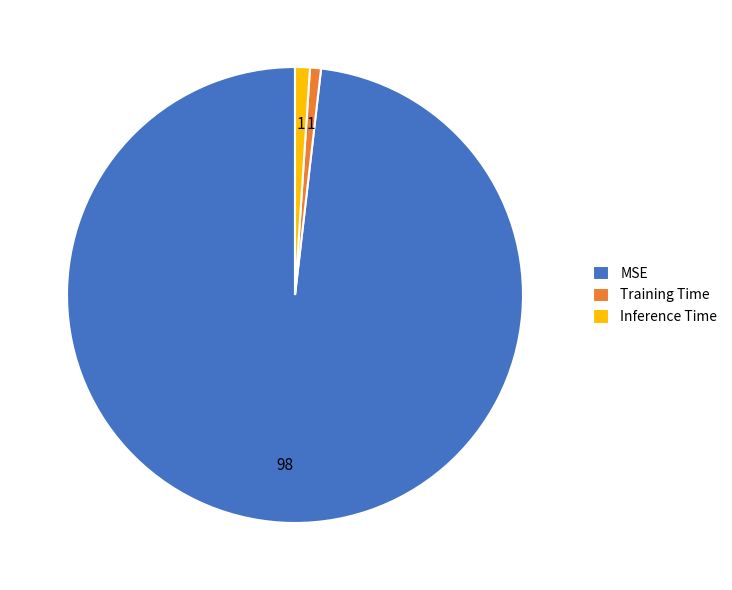

Do Inference Time and Training Time together represent more than half of the pie?

No